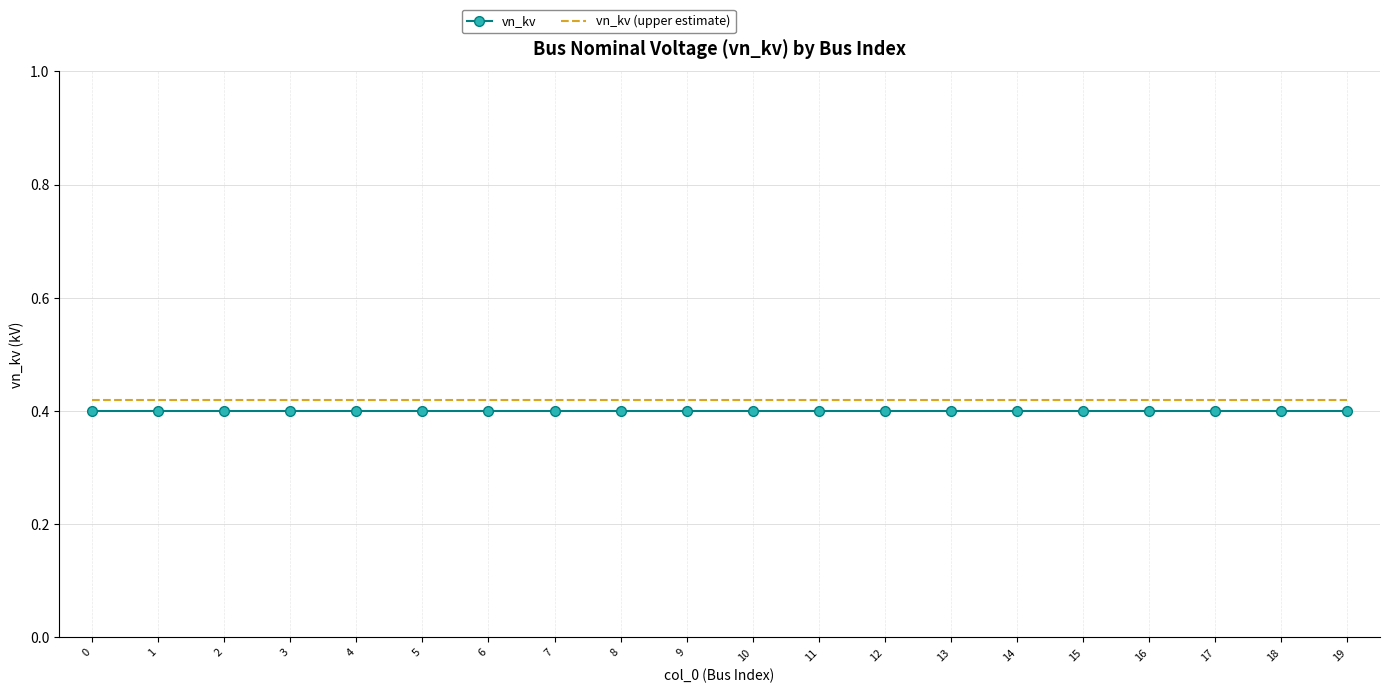

True or false: vn_kv (upper estimate) has a value of 0.7 at 8.

False